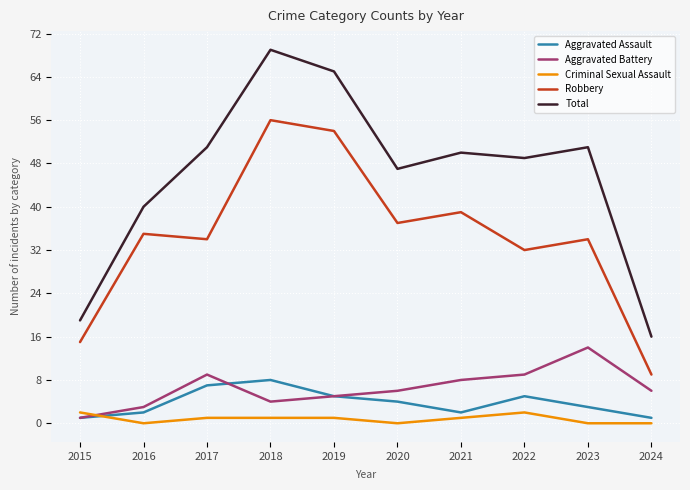

What is the maximum value shown in the chart?

69